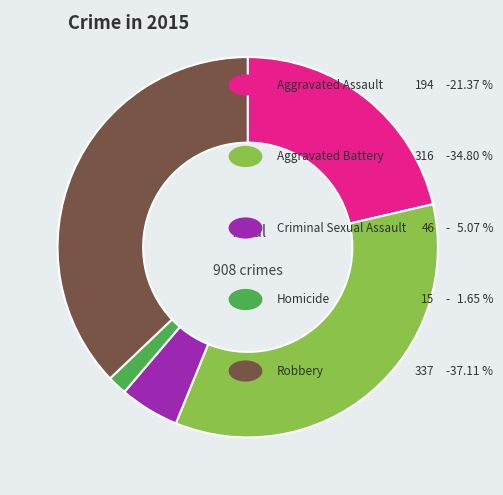

How many slices are in this pie chart?

5